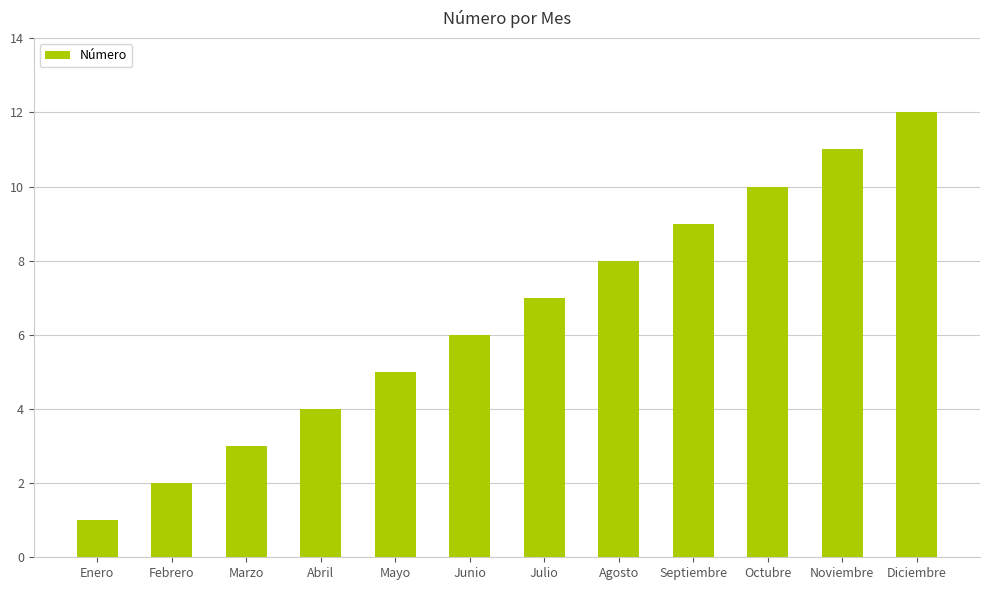

What is the change in value from Agosto to Septiembre?

+1